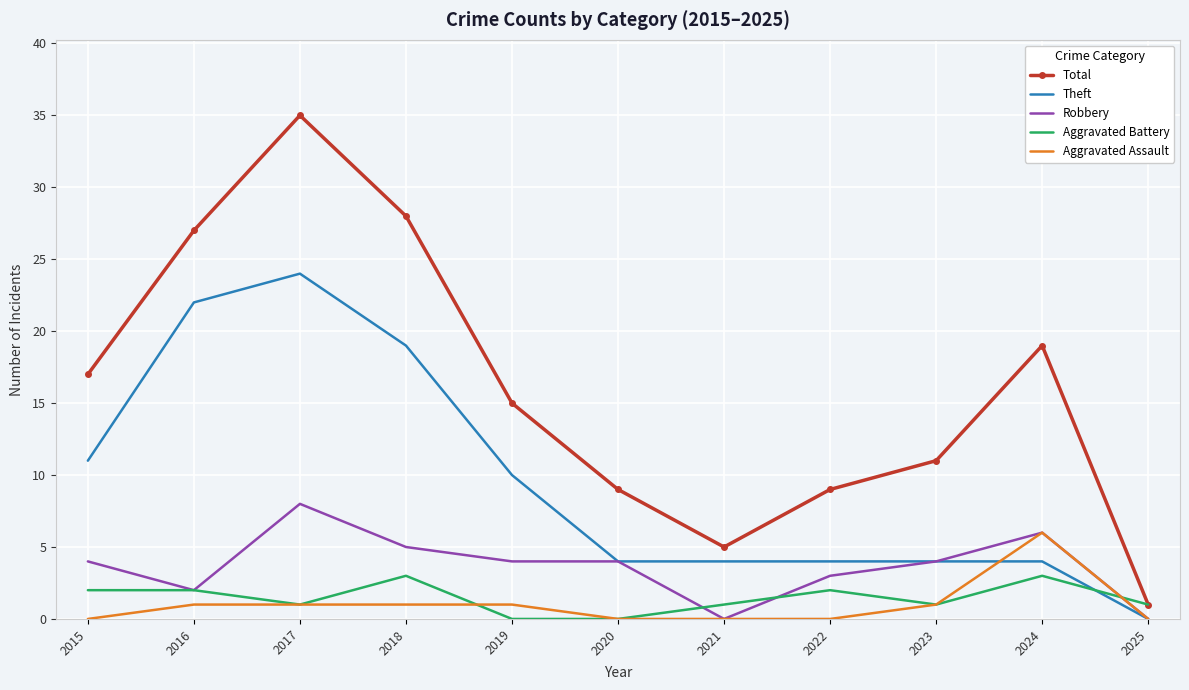

What is the spread (max minus min) of values at 2016?

26